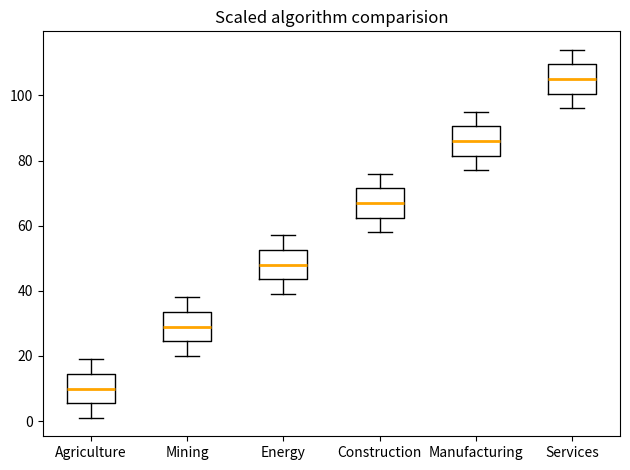

Where does the lower whisker of the box for Services end on the y-axis? The values are not printed on the chart, so give them approximately, as read against the axis.

96